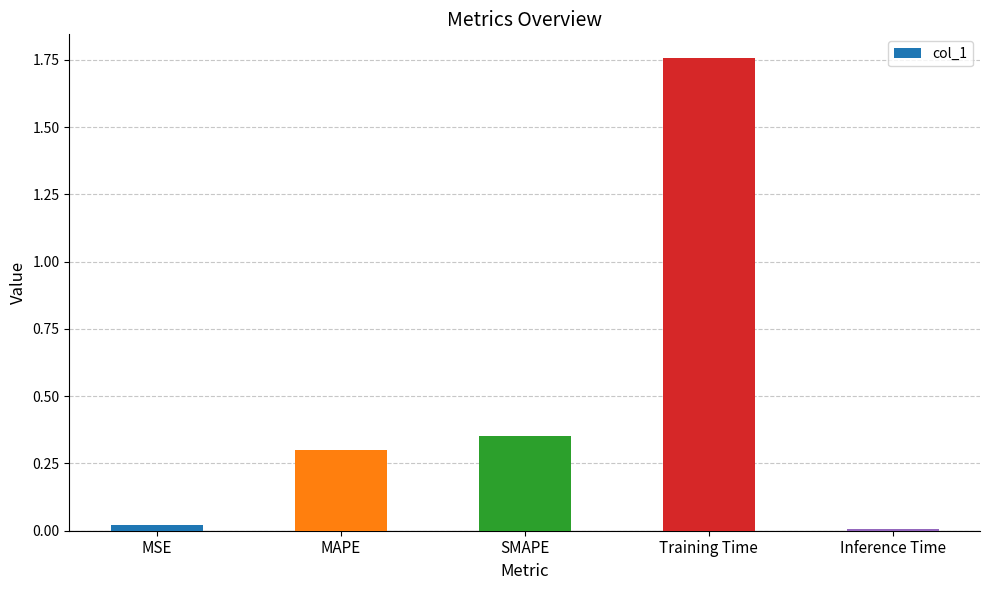

What value does the data have at MAPE?

0.3